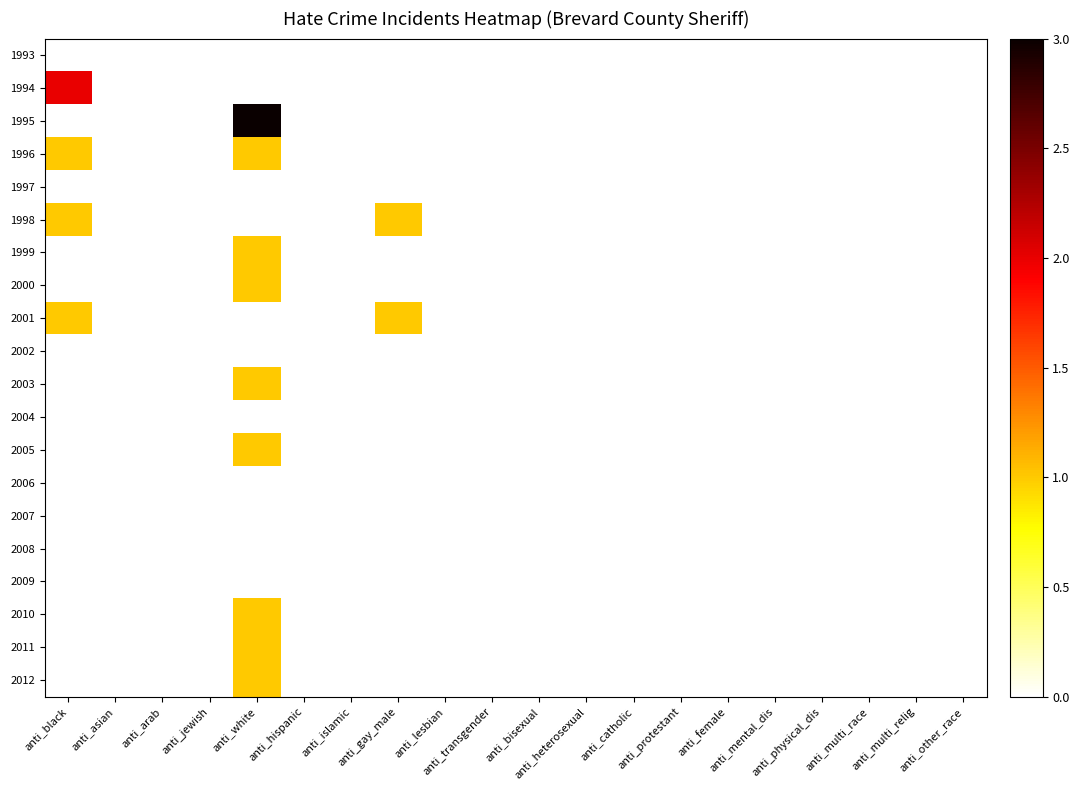

Reading left to right, list all the values displayed in this chart.

1993: anti_black=0	anti_asian=0	anti_arab=0	anti_jewish=0	anti_white=0	anti_hispanic=0	anti_islamic=0	anti_gay_male=0	anti_lesbian=0	anti_transgender=0	anti_bisexual=0	anti_heterosexual=0	anti_catholic=0	anti_protestant=0	anti_female=0	anti_mental_dis=0	anti_physical_dis=0	anti_multi_race=0	anti_multi_relig=0	anti_other_race=0
1994: anti_black=2	anti_asian=0	anti_arab=0	anti_jewish=0	anti_white=0	anti_hispanic=0	anti_islamic=0	anti_gay_male=0	anti_lesbian=0	anti_transgender=0	anti_bisexual=0	anti_heterosexual=0	anti_catholic=0	anti_protestant=0	anti_female=0	anti_mental_dis=0	anti_physical_dis=0	anti_multi_race=0	anti_multi_relig=0	anti_other_race=0
1995: anti_black=0	anti_asian=0	anti_arab=0	anti_jewish=0	anti_white=3	anti_hispanic=0	anti_islamic=0	anti_gay_male=0	anti_lesbian=0	anti_transgender=0	anti_bisexual=0	anti_heterosexual=0	anti_catholic=0	anti_protestant=0	anti_female=0	anti_mental_dis=0	anti_physical_dis=0	anti_multi_race=0	anti_multi_relig=0	anti_other_race=0
1996: anti_black=1	anti_asian=0	anti_arab=0	anti_jewish=0	anti_white=1	anti_hispanic=0	anti_islamic=0	anti_gay_male=0	anti_lesbian=0	anti_transgender=0	anti_bisexual=0	anti_heterosexual=0	anti_catholic=0	anti_protestant=0	anti_female=0	anti_mental_dis=0	anti_physical_dis=0	anti_multi_race=0	anti_multi_relig=0	anti_other_race=0
1997: anti_black=0	anti_asian=0	anti_arab=0	anti_jewish=0	anti_white=0	anti_hispanic=0	anti_islamic=0	anti_gay_male=0	anti_lesbian=0	anti_transgender=0	anti_bisexual=0	anti_heterosexual=0	anti_catholic=0	anti_protestant=0	anti_female=0	anti_mental_dis=0	anti_physical_dis=0	anti_multi_race=0	anti_multi_relig=0	anti_other_race=0
1998: anti_black=1	anti_asian=0	anti_arab=0	anti_jewish=0	anti_white=0	anti_hispanic=0	anti_islamic=0	anti_gay_male=1	anti_lesbian=0	anti_transgender=0	anti_bisexual=0	anti_heterosexual=0	anti_catholic=0	anti_protestant=0	anti_female=0	anti_mental_dis=0	anti_physical_dis=0	anti_multi_race=0	anti_multi_relig=0	anti_other_race=0
1999: anti_black=0	anti_asian=0	anti_arab=0	anti_jewish=0	anti_white=1	anti_hispanic=0	anti_islamic=0	anti_gay_male=0	anti_lesbian=0	anti_transgender=0	anti_bisexual=0	anti_heterosexual=0	anti_catholic=0	anti_protestant=0	anti_female=0	anti_mental_dis=0	anti_physical_dis=0	anti_multi_race=0	anti_multi_relig=0	anti_other_race=0
2000: anti_black=0	anti_asian=0	anti_arab=0	anti_jewish=0	anti_white=1	anti_hispanic=0	anti_islamic=0	anti_gay_male=0	anti_lesbian=0	anti_transgender=0	anti_bisexual=0	anti_heterosexual=0	anti_catholic=0	anti_protestant=0	anti_female=0	anti_mental_dis=0	anti_physical_dis=0	anti_multi_race=0	anti_multi_relig=0	anti_other_race=0
2001: anti_black=1	anti_asian=0	anti_arab=0	anti_jewish=0	anti_white=0	anti_hispanic=0	anti_islamic=0	anti_gay_male=1	anti_lesbian=0	anti_transgender=0	anti_bisexual=0	anti_heterosexual=0	anti_catholic=0	anti_protestant=0	anti_female=0	anti_mental_dis=0	anti_physical_dis=0	anti_multi_race=0	anti_multi_relig=0	anti_other_race=0
2002: anti_black=0	anti_asian=0	anti_arab=0	anti_jewish=0	anti_white=0	anti_hispanic=0	anti_islamic=0	anti_gay_male=0	anti_lesbian=0	anti_transgender=0	anti_bisexual=0	anti_heterosexual=0	anti_catholic=0	anti_protestant=0	anti_female=0	anti_mental_dis=0	anti_physical_dis=0	anti_multi_race=0	anti_multi_relig=0	anti_other_race=0
2003: anti_black=0	anti_asian=0	anti_arab=0	anti_jewish=0	anti_white=1	anti_hispanic=0	anti_islamic=0	anti_gay_male=0	anti_lesbian=0	anti_transgender=0	anti_bisexual=0	anti_heterosexual=0	anti_catholic=0	anti_protestant=0	anti_female=0	anti_mental_dis=0	anti_physical_dis=0	anti_multi_race=0	anti_multi_relig=0	anti_other_race=0
2004: anti_black=0	anti_asian=0	anti_arab=0	anti_jewish=0	anti_white=0	anti_hispanic=0	anti_islamic=0	anti_gay_male=0	anti_lesbian=0	anti_transgender=0	anti_bisexual=0	anti_heterosexual=0	anti_catholic=0	anti_protestant=0	anti_female=0	anti_mental_dis=0	anti_physical_dis=0	anti_multi_race=0	anti_multi_relig=0	anti_other_race=0
2005: anti_black=0	anti_asian=0	anti_arab=0	anti_jewish=0	anti_white=1	anti_hispanic=0	anti_islamic=0	anti_gay_male=0	anti_lesbian=0	anti_transgender=0	anti_bisexual=0	anti_heterosexual=0	anti_catholic=0	anti_protestant=0	anti_female=0	anti_mental_dis=0	anti_physical_dis=0	anti_multi_race=0	anti_multi_relig=0	anti_other_race=0
2006: anti_black=0	anti_asian=0	anti_arab=0	anti_jewish=0	anti_white=0	anti_hispanic=0	anti_islamic=0	anti_gay_male=0	anti_lesbian=0	anti_transgender=0	anti_bisexual=0	anti_heterosexual=0	anti_catholic=0	anti_protestant=0	anti_female=0	anti_mental_dis=0	anti_physical_dis=0	anti_multi_race=0	anti_multi_relig=0	anti_other_race=0
2007: anti_black=0	anti_asian=0	anti_arab=0	anti_jewish=0	anti_white=0	anti_hispanic=0	anti_islamic=0	anti_gay_male=0	anti_lesbian=0	anti_transgender=0	anti_bisexual=0	anti_heterosexual=0	anti_catholic=0	anti_protestant=0	anti_female=0	anti_mental_dis=0	anti_physical_dis=0	anti_multi_race=0	anti_multi_relig=0	anti_other_race=0
2008: anti_black=0	anti_asian=0	anti_arab=0	anti_jewish=0	anti_white=0	anti_hispanic=0	anti_islamic=0	anti_gay_male=0	anti_lesbian=0	anti_transgender=0	anti_bisexual=0	anti_heterosexual=0	anti_catholic=0	anti_protestant=0	anti_female=0	anti_mental_dis=0	anti_physical_dis=0	anti_multi_race=0	anti_multi_relig=0	anti_other_race=0
2009: anti_black=0	anti_asian=0	anti_arab=0	anti_jewish=0	anti_white=0	anti_hispanic=0	anti_islamic=0	anti_gay_male=0	anti_lesbian=0	anti_transgender=0	anti_bisexual=0	anti_heterosexual=0	anti_catholic=0	anti_protestant=0	anti_female=0	anti_mental_dis=0	anti_physical_dis=0	anti_multi_race=0	anti_multi_relig=0	anti_other_race=0
2010: anti_black=0	anti_asian=0	anti_arab=0	anti_jewish=0	anti_white=1	anti_hispanic=0	anti_islamic=0	anti_gay_male=0	anti_lesbian=0	anti_transgender=0	anti_bisexual=0	anti_heterosexual=0	anti_catholic=0	anti_protestant=0	anti_female=0	anti_mental_dis=0	anti_physical_dis=0	anti_multi_race=0	anti_multi_relig=0	anti_other_race=0
2011: anti_black=0	anti_asian=0	anti_arab=0	anti_jewish=0	anti_white=1	anti_hispanic=0	anti_islamic=0	anti_gay_male=0	anti_lesbian=0	anti_transgender=0	anti_bisexual=0	anti_heterosexual=0	anti_catholic=0	anti_protestant=0	anti_female=0	anti_mental_dis=0	anti_physical_dis=0	anti_multi_race=0	anti_multi_relig=0	anti_other_race=0
2012: anti_black=0	anti_asian=0	anti_arab=0	anti_jewish=0	anti_white=1	anti_hispanic=0	anti_islamic=0	anti_gay_male=0	anti_lesbian=0	anti_transgender=0	anti_bisexual=0	anti_heterosexual=0	anti_catholic=0	anti_protestant=0	anti_female=0	anti_mental_dis=0	anti_physical_dis=0	anti_multi_race=0	anti_multi_relig=0	anti_other_race=0